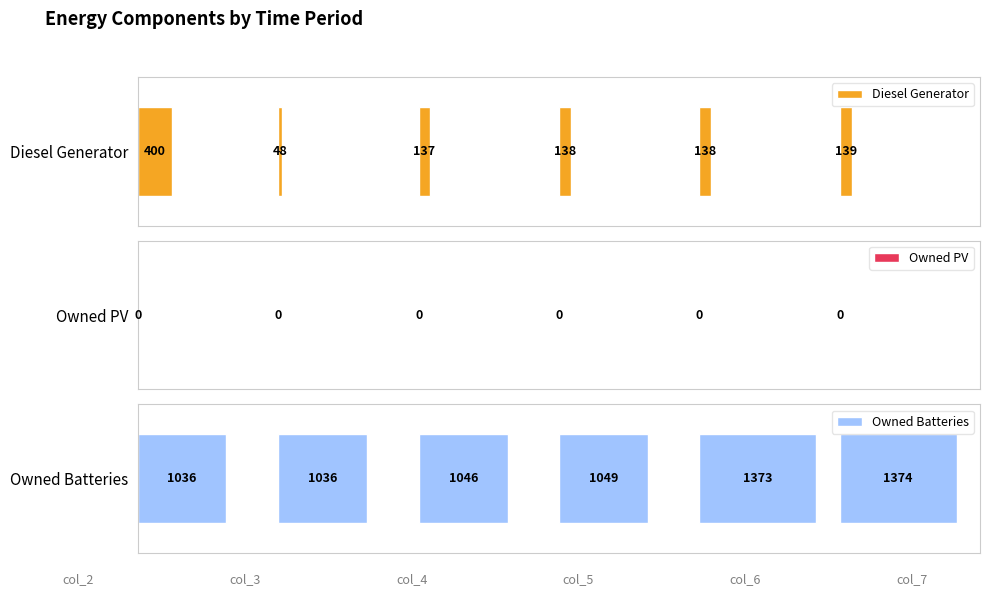

The value of Owned Batteries at 0 is 642.3. True or false?

False